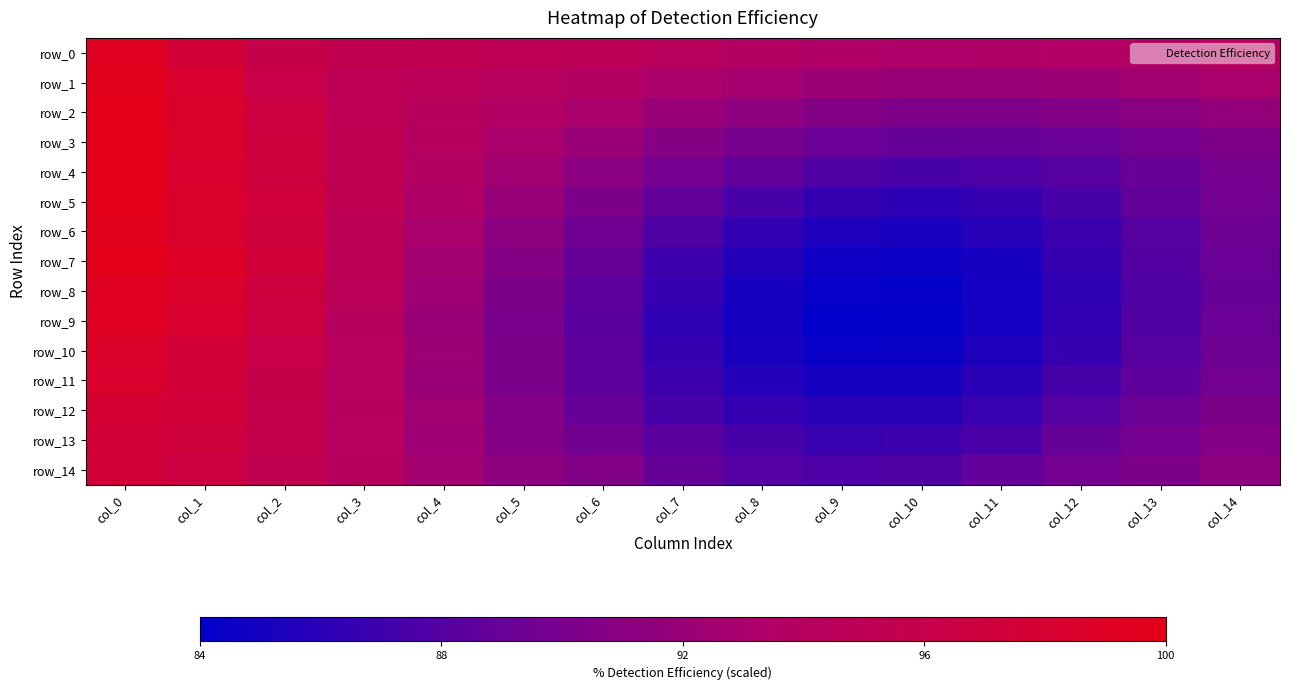

Reading right to left, extract all data points from this chart.

row_0: col_14=0.9	col_13=0.9	col_12=0.9	col_11=0.9	col_10=0.9	col_9=0.9	col_8=0.9	col_7=0.9	col_6=0.9	col_5=1.0	col_4=1.0	col_3=1.0	col_2=1.0	col_1=1.0	col_0=1.0
row_1: col_14=0.9	col_13=0.9	col_12=0.9	col_11=0.9	col_10=0.9	col_9=0.9	col_8=0.9	col_7=0.9	col_6=0.9	col_5=0.9	col_4=0.9	col_3=1.0	col_2=1.0	col_1=1.0	col_0=1.0
row_2: col_14=0.9	col_13=0.9	col_12=0.9	col_11=0.9	col_10=0.9	col_9=0.9	col_8=0.9	col_7=0.9	col_6=0.9	col_5=0.9	col_4=0.9	col_3=1.0	col_2=1.0	col_1=1.0	col_0=1.0
row_3: col_14=0.9	col_13=0.9	col_12=0.9	col_11=0.9	col_10=0.9	col_9=0.9	col_8=0.9	col_7=0.9	col_6=0.9	col_5=0.9	col_4=0.9	col_3=1.0	col_2=1.0	col_1=1.0	col_0=1.0
row_4: col_14=0.9	col_13=0.9	col_12=0.9	col_11=0.9	col_10=0.9	col_9=0.9	col_8=0.9	col_7=0.9	col_6=0.9	col_5=0.9	col_4=0.9	col_3=1.0	col_2=1.0	col_1=1.0	col_0=1.0
row_5: col_14=0.9	col_13=0.9	col_12=0.9	col_11=0.9	col_10=0.9	col_9=0.9	col_8=0.9	col_7=0.9	col_6=0.9	col_5=0.9	col_4=0.9	col_3=1.0	col_2=1.0	col_1=1.0	col_0=1.0
row_6: col_14=0.9	col_13=0.9	col_12=0.9	col_11=0.9	col_10=0.9	col_9=0.9	col_8=0.9	col_7=0.9	col_6=0.9	col_5=0.9	col_4=0.9	col_3=0.9	col_2=1.0	col_1=1.0	col_0=1.0
row_7: col_14=0.9	col_13=0.9	col_12=0.9	col_11=0.9	col_10=0.8	col_9=0.8	col_8=0.9	col_7=0.9	col_6=0.9	col_5=0.9	col_4=0.9	col_3=0.9	col_2=1.0	col_1=1.0	col_0=1.0
row_8: col_14=0.9	col_13=0.9	col_12=0.9	col_11=0.8	col_10=0.8	col_9=0.8	col_8=0.9	col_7=0.9	col_6=0.9	col_5=0.9	col_4=0.9	col_3=0.9	col_2=1.0	col_1=1.0	col_0=1.0
row_9: col_14=0.9	col_13=0.9	col_12=0.9	col_11=0.8	col_10=0.8	col_9=0.8	col_8=0.9	col_7=0.9	col_6=0.9	col_5=0.9	col_4=0.9	col_3=0.9	col_2=1.0	col_1=1.0	col_0=1.0
row_10: col_14=0.9	col_13=0.9	col_12=0.9	col_11=0.9	col_10=0.8	col_9=0.8	col_8=0.9	col_7=0.9	col_6=0.9	col_5=0.9	col_4=0.9	col_3=0.9	col_2=1.0	col_1=1.0	col_0=1.0
row_11: col_14=0.9	col_13=0.9	col_12=0.9	col_11=0.9	col_10=0.9	col_9=0.9	col_8=0.9	col_7=0.9	col_6=0.9	col_5=0.9	col_4=0.9	col_3=0.9	col_2=1.0	col_1=1.0	col_0=1.0
row_12: col_14=0.9	col_13=0.9	col_12=0.9	col_11=0.9	col_10=0.9	col_9=0.9	col_8=0.9	col_7=0.9	col_6=0.9	col_5=0.9	col_4=0.9	col_3=0.9	col_2=1.0	col_1=1.0	col_0=1.0
row_13: col_14=0.9	col_13=0.9	col_12=0.9	col_11=0.9	col_10=0.9	col_9=0.9	col_8=0.9	col_7=0.9	col_6=0.9	col_5=0.9	col_4=0.9	col_3=0.9	col_2=1.0	col_1=1.0	col_0=1.0
row_14: col_14=0.9	col_13=0.9	col_12=0.9	col_11=0.9	col_10=0.9	col_9=0.9	col_8=0.9	col_7=0.9	col_6=0.9	col_5=0.9	col_4=0.9	col_3=0.9	col_2=1.0	col_1=1.0	col_0=1.0